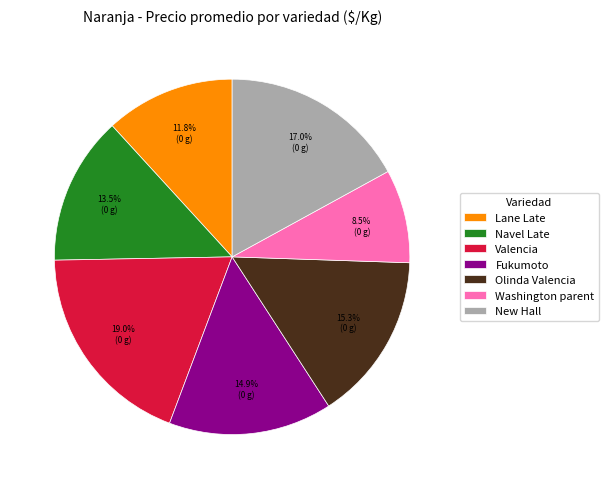

To the nearest percent, what portion does Valencia represent?

19%